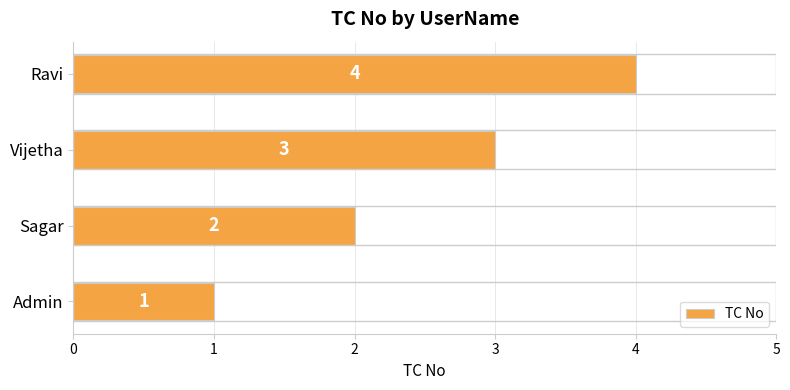

At which label is the value closest to 2?

Sagar